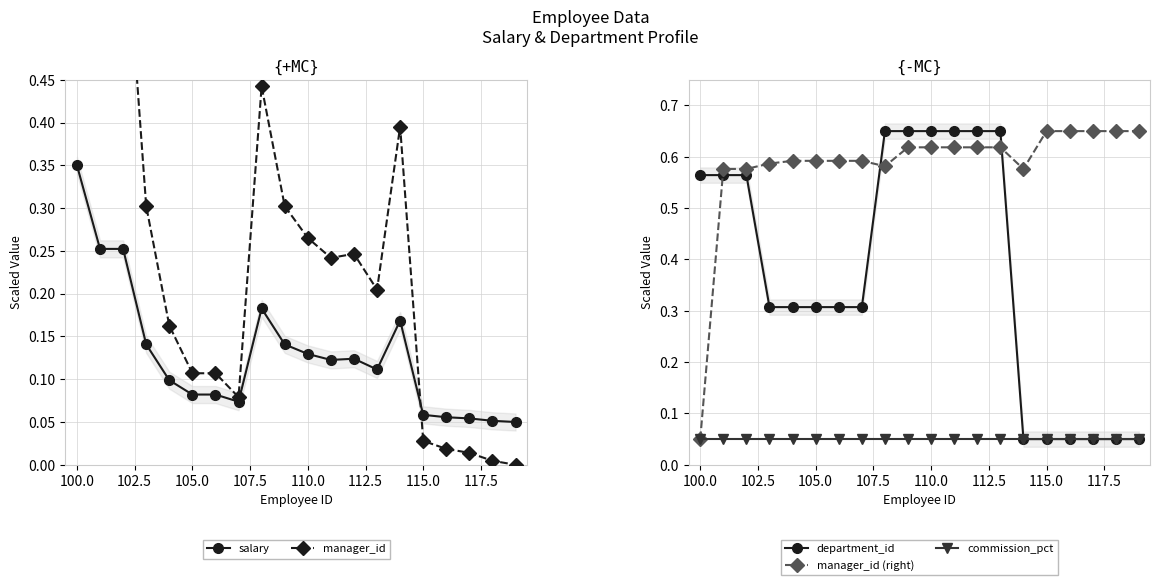

At which label does salary reach its peak?

100.0